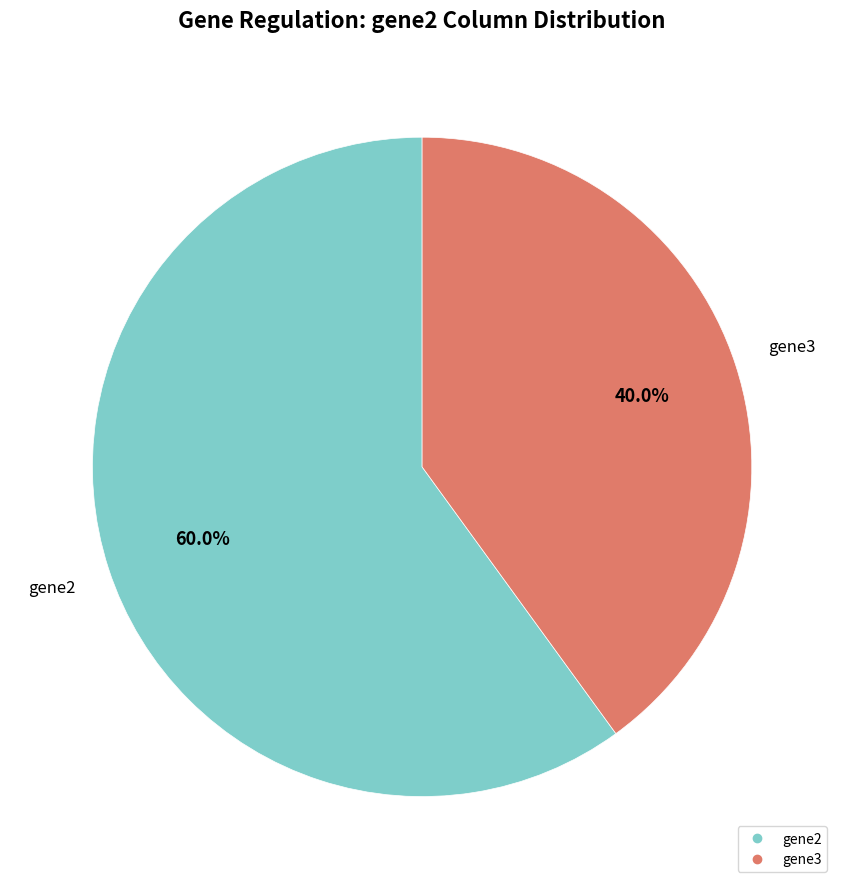

How many slices are in this pie chart?

2